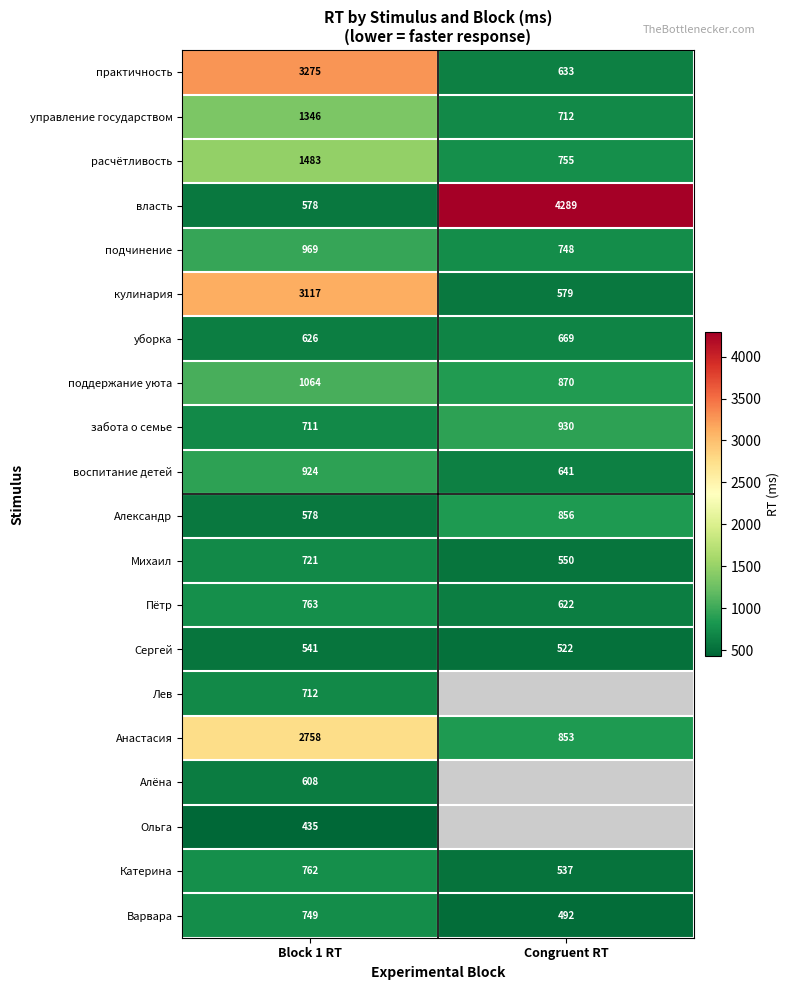

Is the value of кулинария at Congruent RT greater than the value of Пётр at Block 1 RT?

No